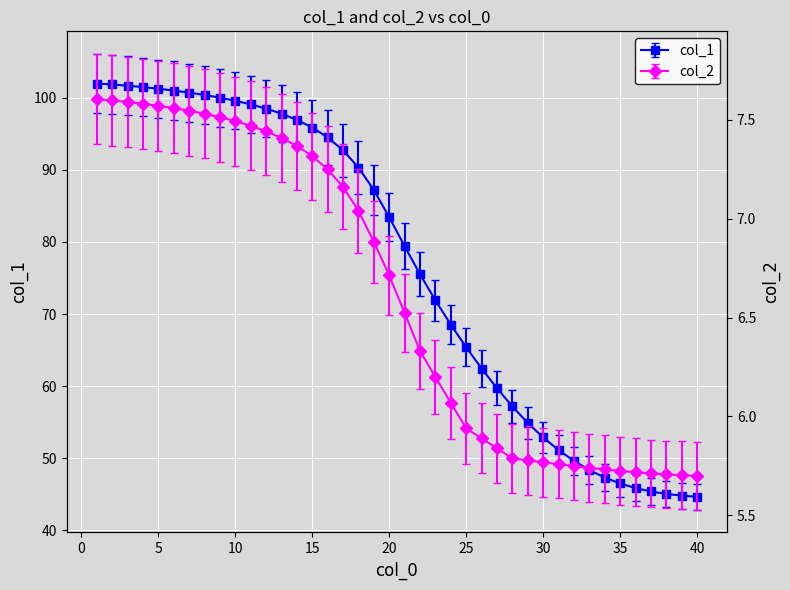

True or false: col_2 and col_1 cross at least once.

False